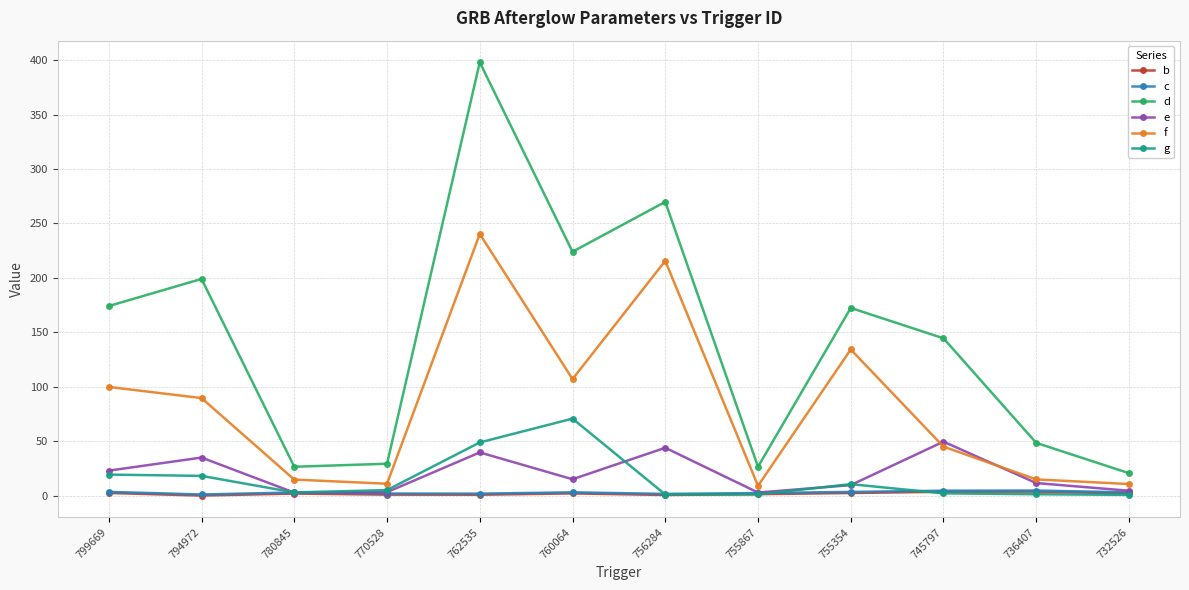

What is the difference between the maximum and second lowest values in the g series?

69.7